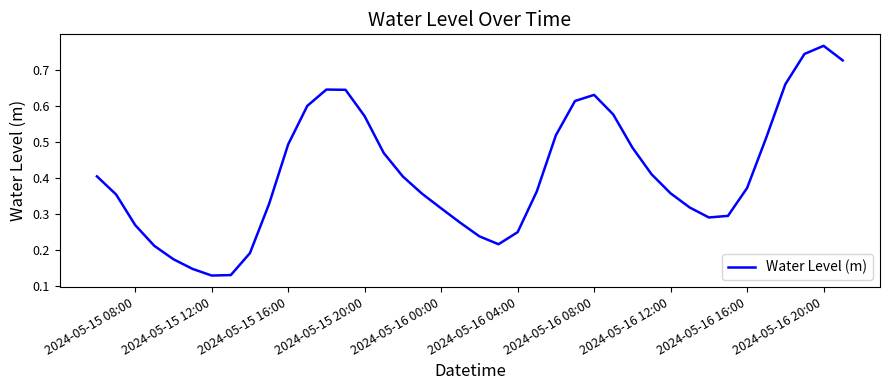

At which category does the chart reach its peak across all series?

2024-05-16 20:00